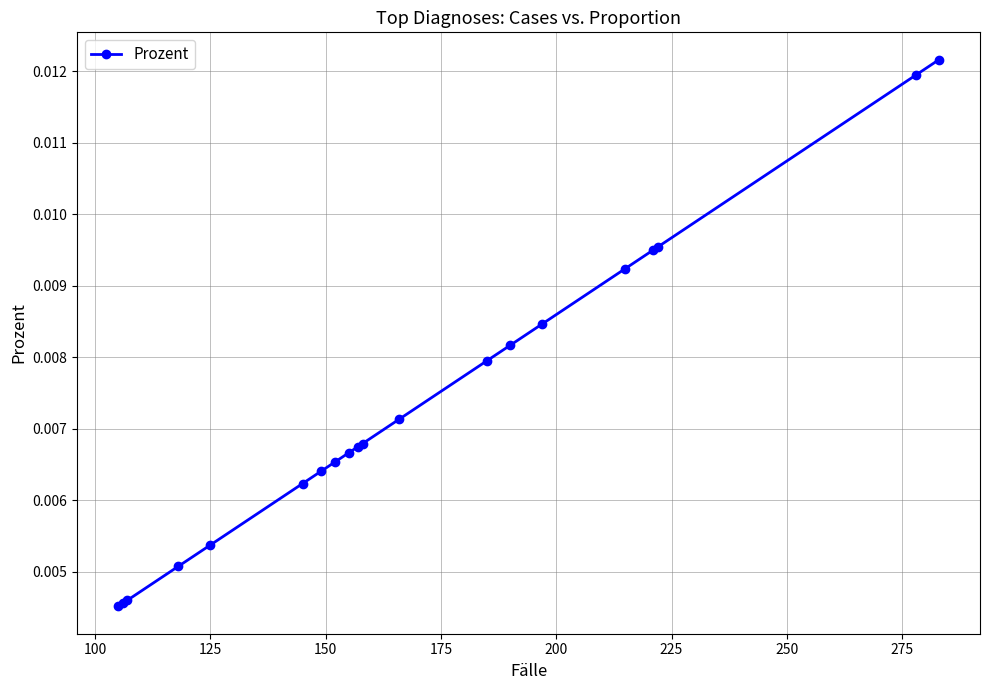

Count the number of categories in the chart.

20